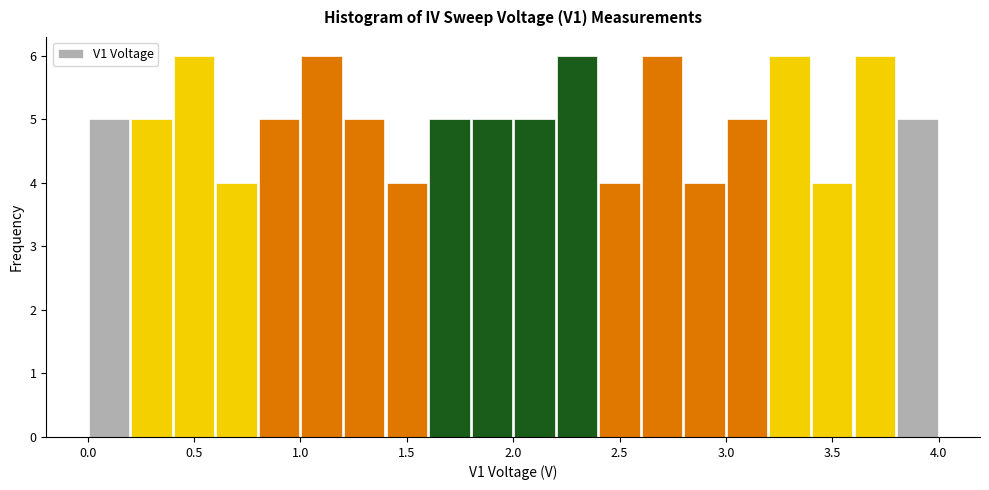

Reading left to right, list every bar in this chart as the range it spans on the x-axis followed by its height. The values are not printed on the chart, so give them approximately, as read against the axis.

0.0 to 0.2: 5
0.2 to 0.4: 5
0.4 to 0.6: 6
0.6 to 0.8: 4
0.8 to 1.0: 5
1.0 to 1.2: 6
1.2 to 1.4: 5
1.4 to 1.6: 4
1.6 to 1.8: 5
1.8 to 2.0: 5
2.0 to 2.2: 5
2.2 to 2.4: 6
2.4 to 2.6: 4
2.6 to 2.8: 6
2.8 to 3.0: 4
3.0 to 3.2: 5
3.2 to 3.4: 6
3.4 to 3.6: 4
3.6 to 3.8: 6
3.8 to 4.0: 5